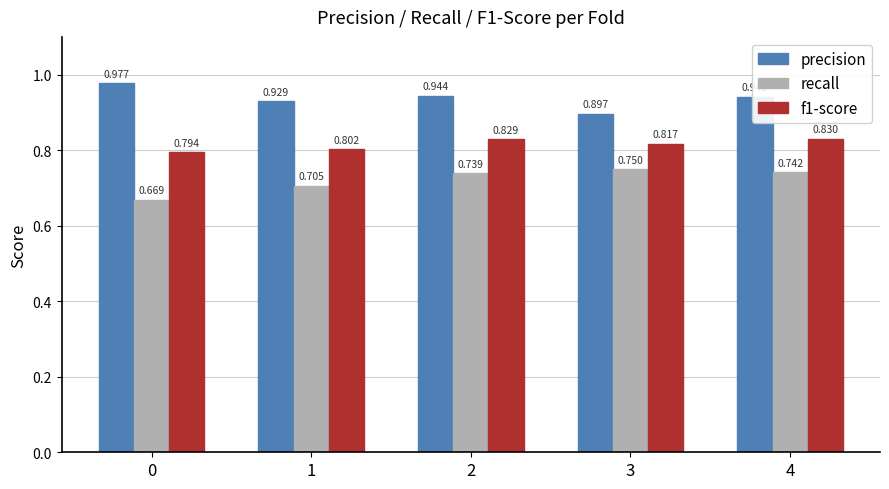

How many recall values are between 0 and 1?

5